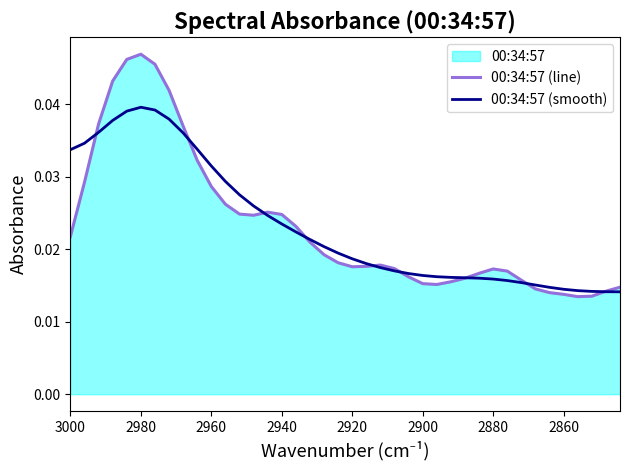

True or false: 00:34:57 (smooth) and 00:34:57 (line) intersect in this chart.

True